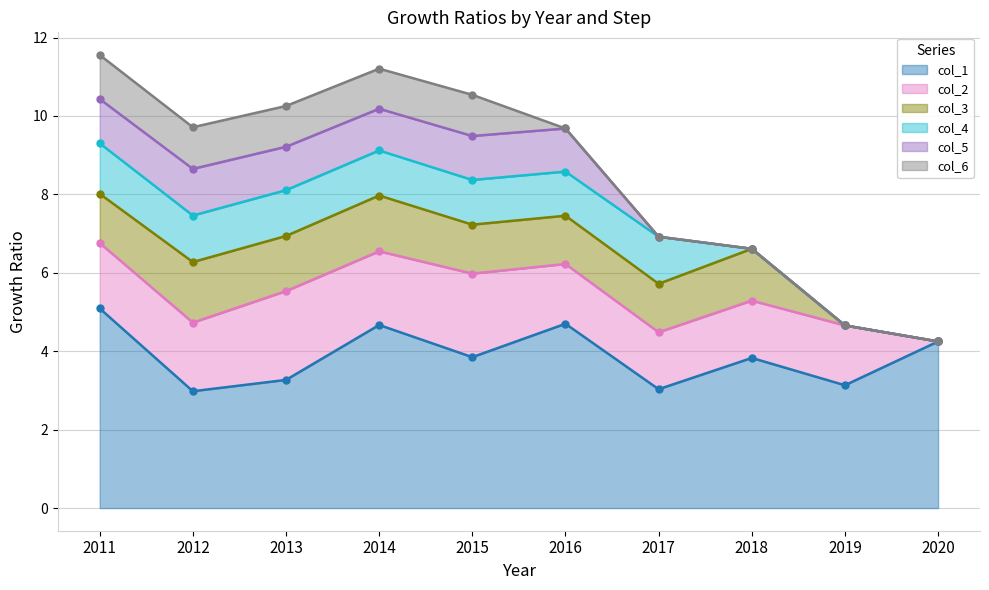

True or false: col_4 and col_2 intersect in this chart.

False